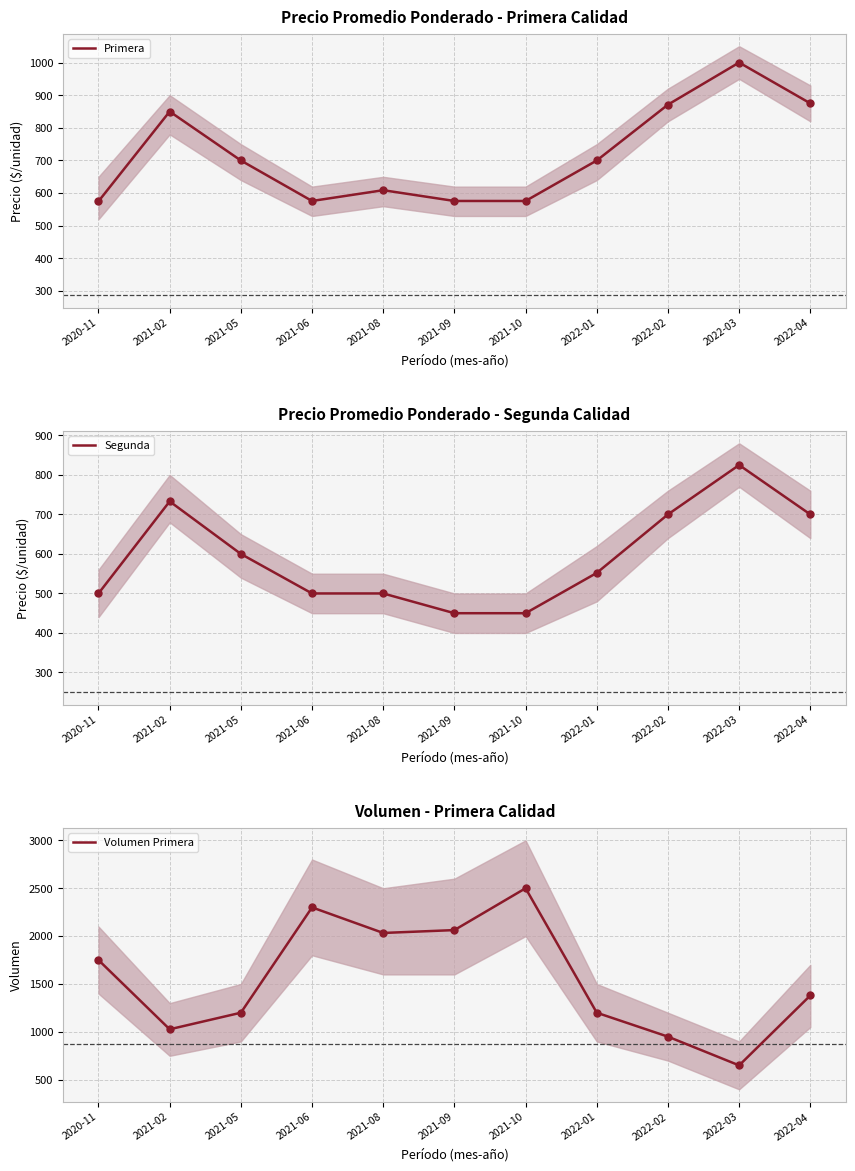

At how many categories does at least one series exceed 1242?

6